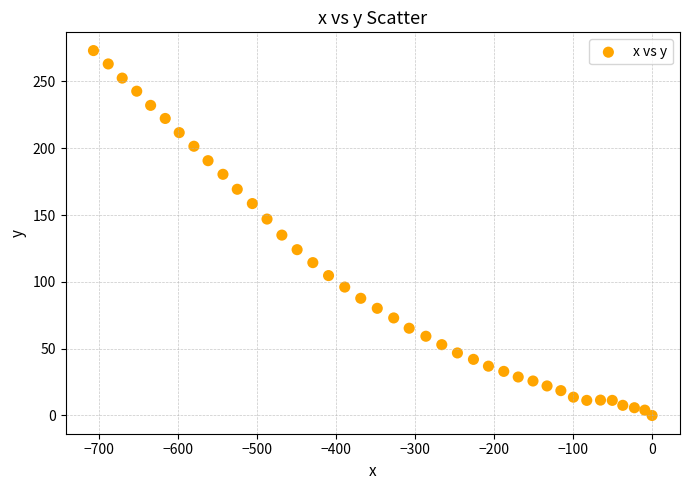

What is the range of X values (max minus min)?

707.4